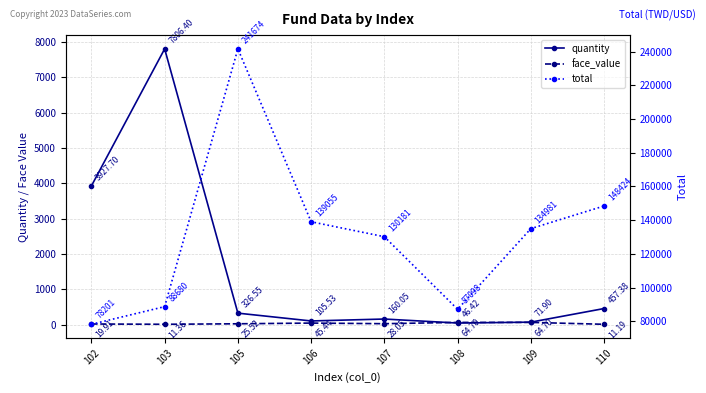

Does the chart display data point markers on the line(s)?

Yes